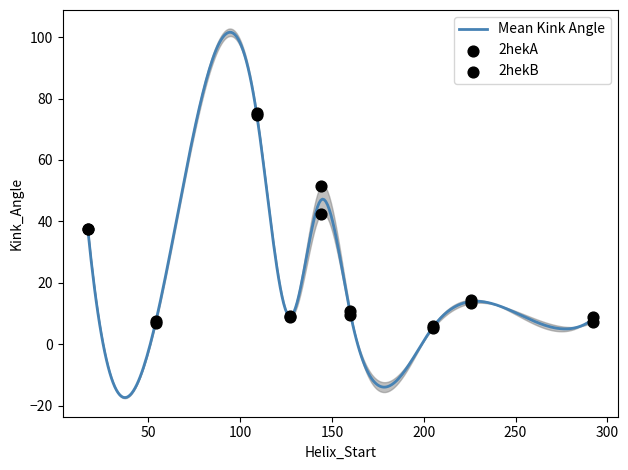

At how many categories does at least one series exceed 72?

1